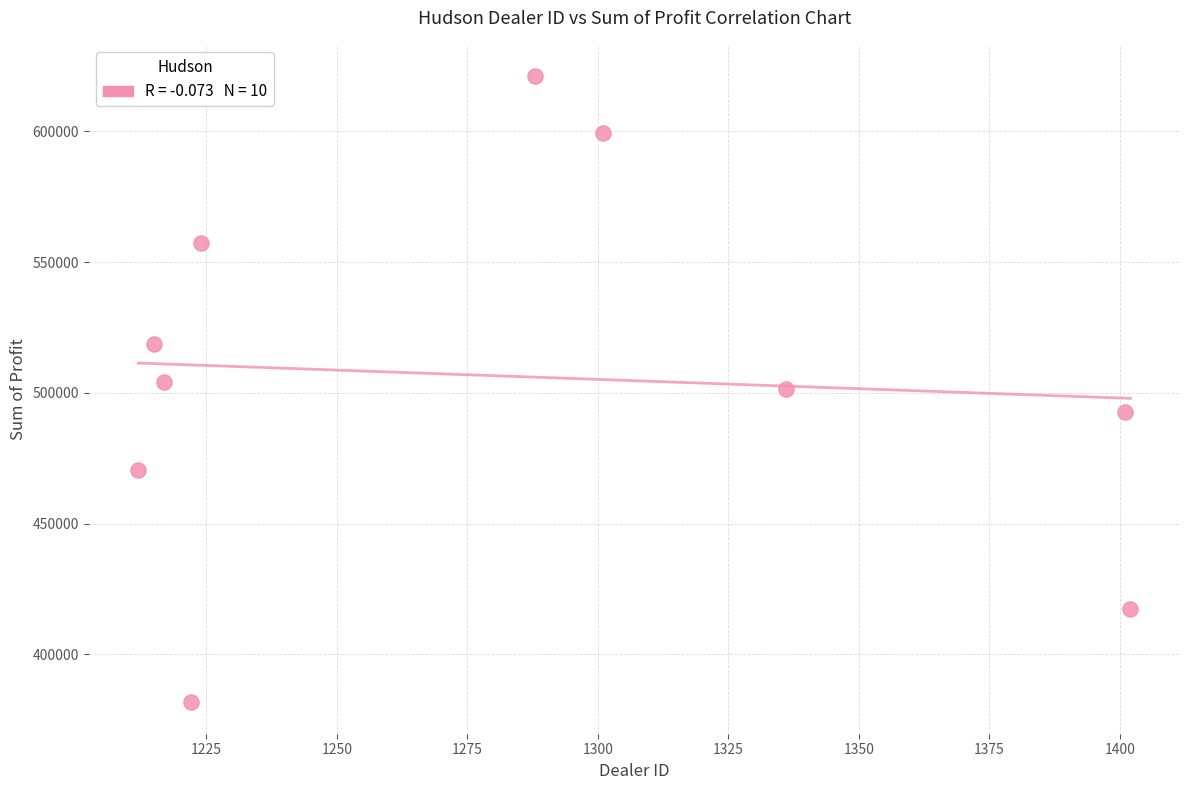

What is the average Y value?

506476.2